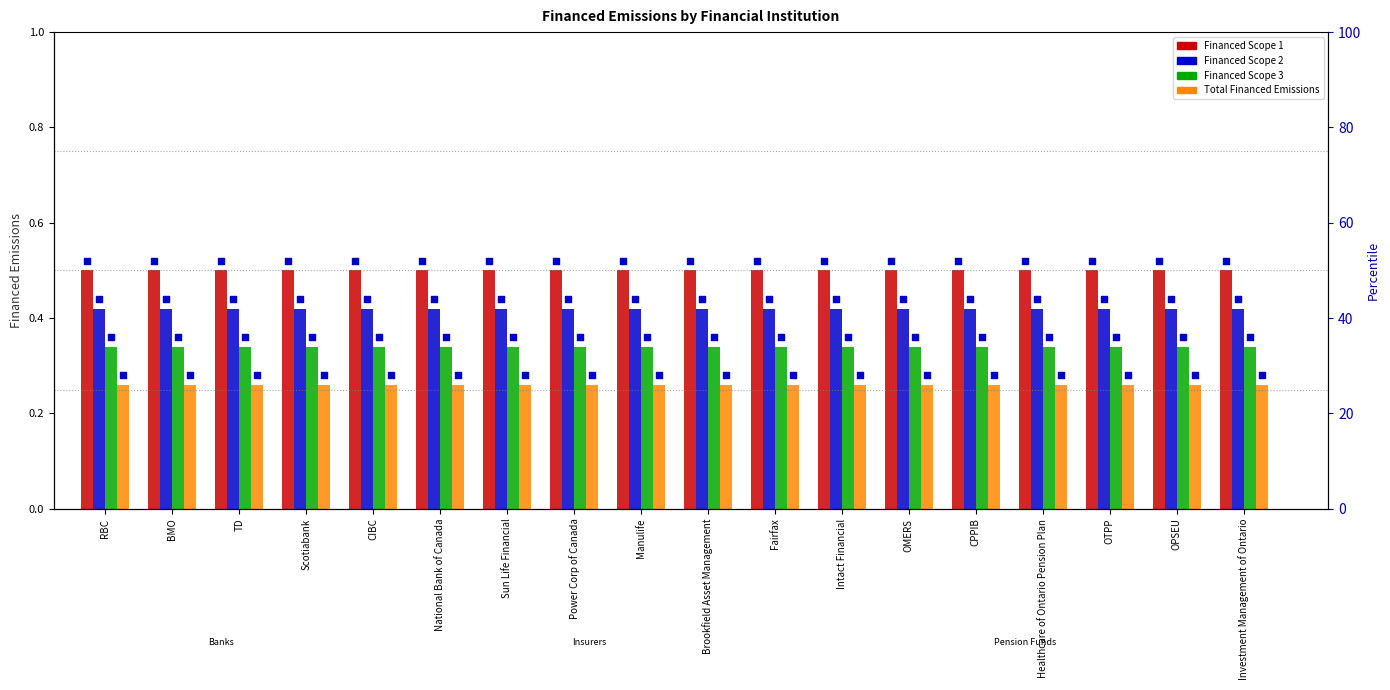

What is the total value across all series at Healthcare of Ontario Pension Plan?

1.5